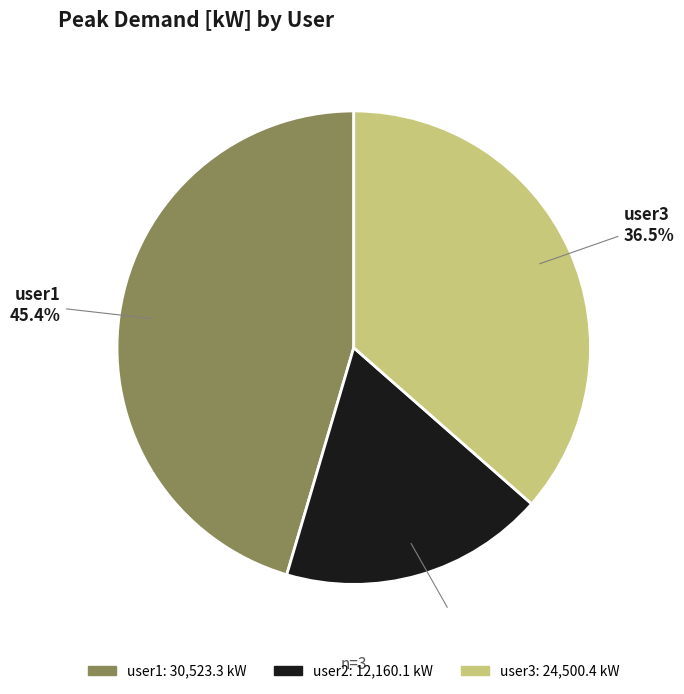

What is the ratio of the value at user2 to the value at user1?

0.4